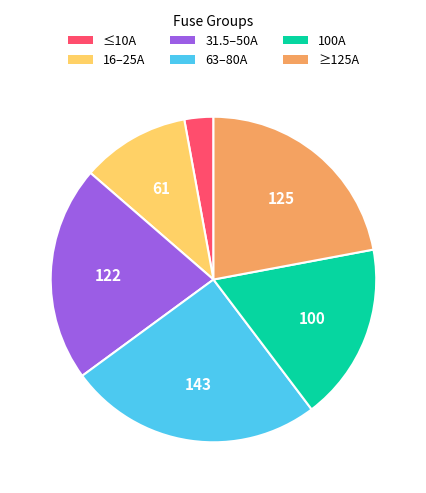

Is there a majority slice in this chart?

No